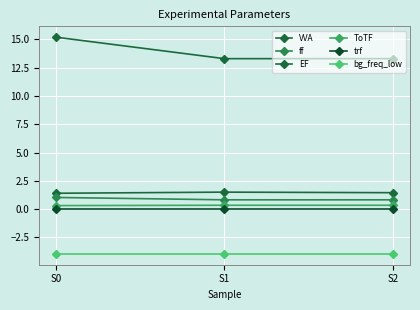

At how many categories does at least one series exceed 5?

3